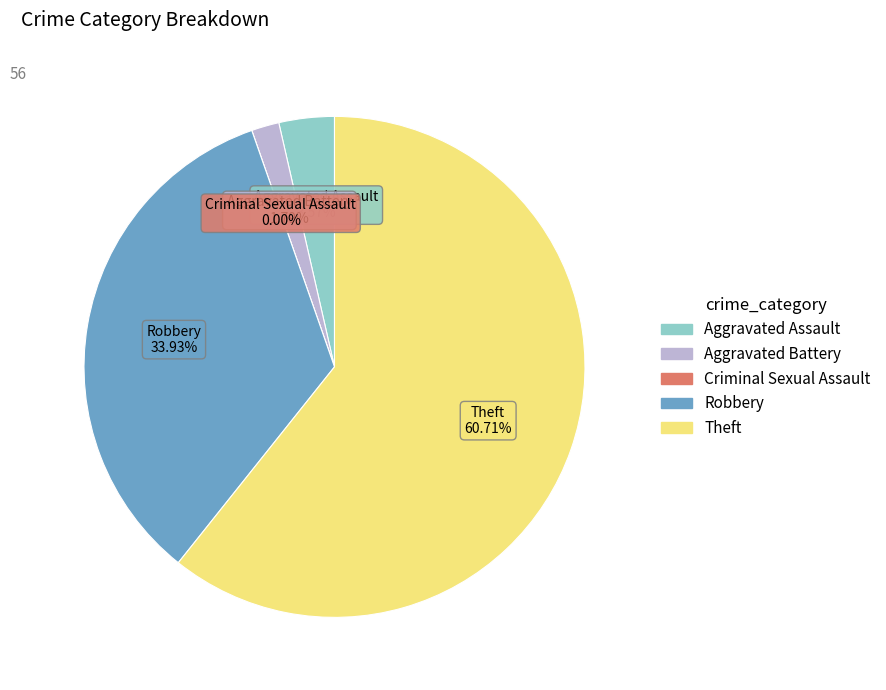

What is the change in value from Aggravated Battery to Theft?

+33